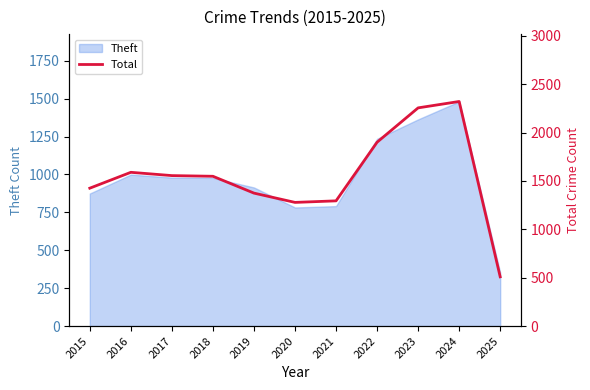

True or false: the data shows 1278 at 2020.

True